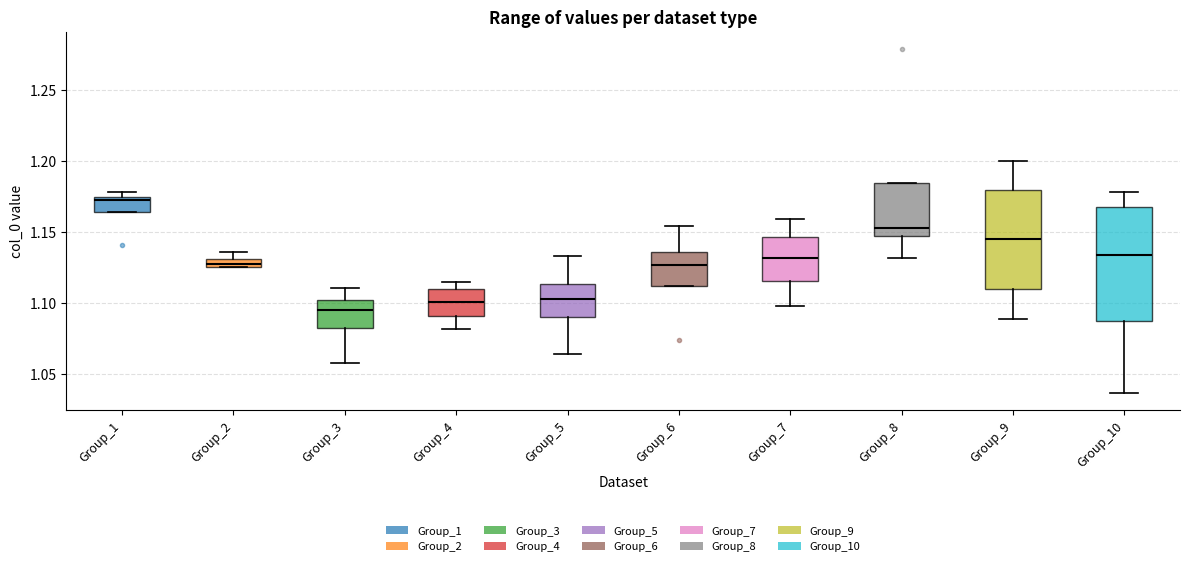

Comparing the boxes themselves (not the whiskers), which one is the tallest?

Group_10